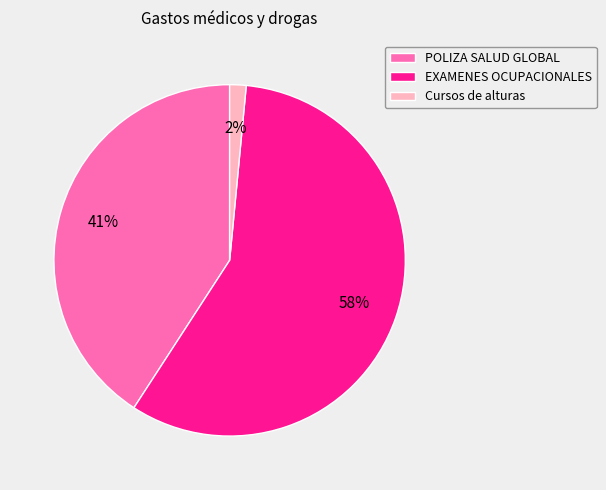

What is the smallest slice in the pie chart?

Cursos de alturas